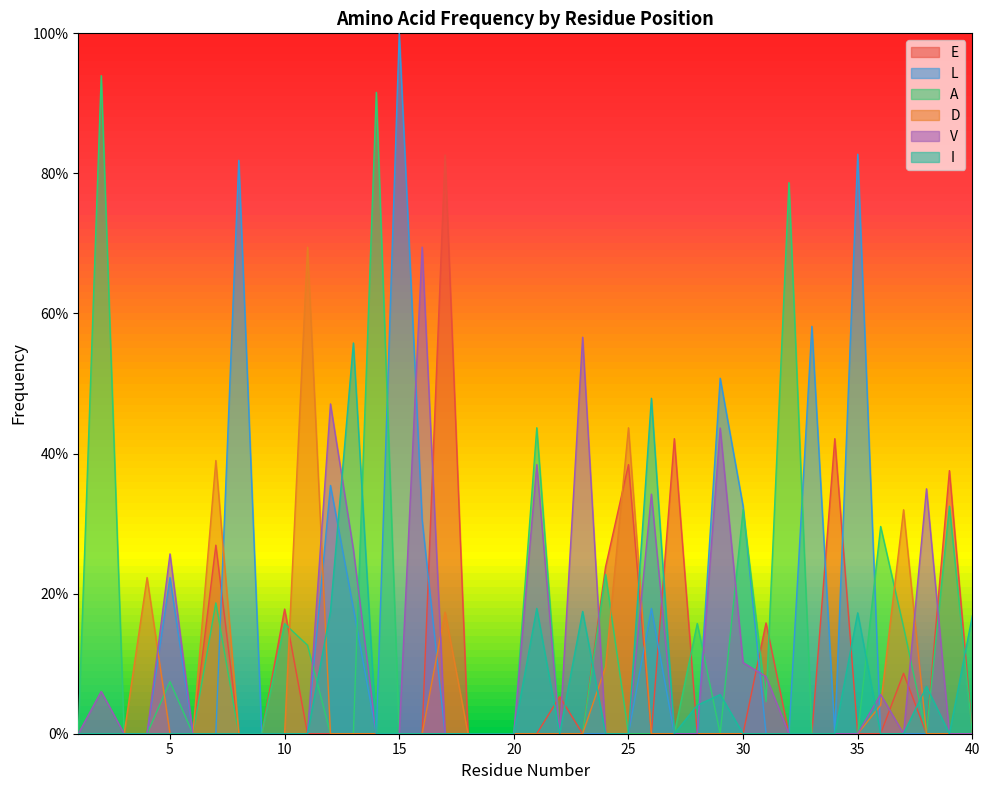

Reading left to right, what are all the values shown in this chart?

E: 0.0	0.0	0.0	0.0	0.0	0.0	0.3	0.0	0.0	0.2	0.0	0.0	0.0	0.0	0.0	0.0	0.8	0.0	0.0	0.0	0.0	0.1	0.0	0.2	0.4	0.0	0.4	0.0	0.0	0.0	0.2	0.0	0.0	0.4	0.0	0.0	0.1	0.0	0.4	0.0
L: 0.0	0.0	0.0	0.0	0.2	0.0	0.0	0.8	0.0	0.0	0.0	0.4	0.2	0.0	1.0	0.3	0.0	0.0	0.0	0.0	0.0	0.0	0.0	0.0	0.0	0.2	0.0	0.0	0.5	0.3	0.0	0.0	0.6	0.0	0.8	0.0	0.0	0.0	0.0	0.0
A: 0.0	0.9	0.0	0.0	0.1	0.0	0.2	0.0	0.0	0.2	0.1	0.0	0.0	0.9	0.0	0.0	0.0	0.0	0.0	0.0	0.4	0.0	0.0	0.2	0.0	0.0	0.0	0.2	0.0	0.3	0.0	0.8	0.0	0.0	0.0	0.3	0.2	0.0	0.3	0.0
D: 0.0	0.0	0.0	0.2	0.0	0.0	0.4	0.0	0.0	0.0	0.7	0.0	0.0	0.0	0.0	0.0	0.2	0.0	0.0	0.0	0.0	0.0	0.0	0.1	0.4	0.0	0.0	0.0	0.0	0.0	0.0	0.0	0.0	0.0	0.0	0.0	0.3	0.0	0.0	0.0
V: 0.0	0.1	0.0	0.0	0.3	0.0	0.0	0.0	0.0	0.0	0.0	0.5	0.3	0.0	0.0	0.7	0.0	0.0	0.0	0.0	0.4	0.0	0.6	0.0	0.0	0.3	0.0	0.0	0.4	0.1	0.1	0.0	0.0	0.0	0.0	0.1	0.0	0.3	0.0	0.0
I: 0.0	0.0	0.0	0.0	0.0	0.0	0.0	0.0	0.0	0.0	0.0	0.2	0.6	0.0	0.0	0.0	0.0	0.0	0.0	0.0	0.2	0.0	0.2	0.0	0.0	0.5	0.0	0.0	0.1	0.0	0.0	0.0	0.0	0.0	0.2	0.0	0.0	0.1	0.0	0.2